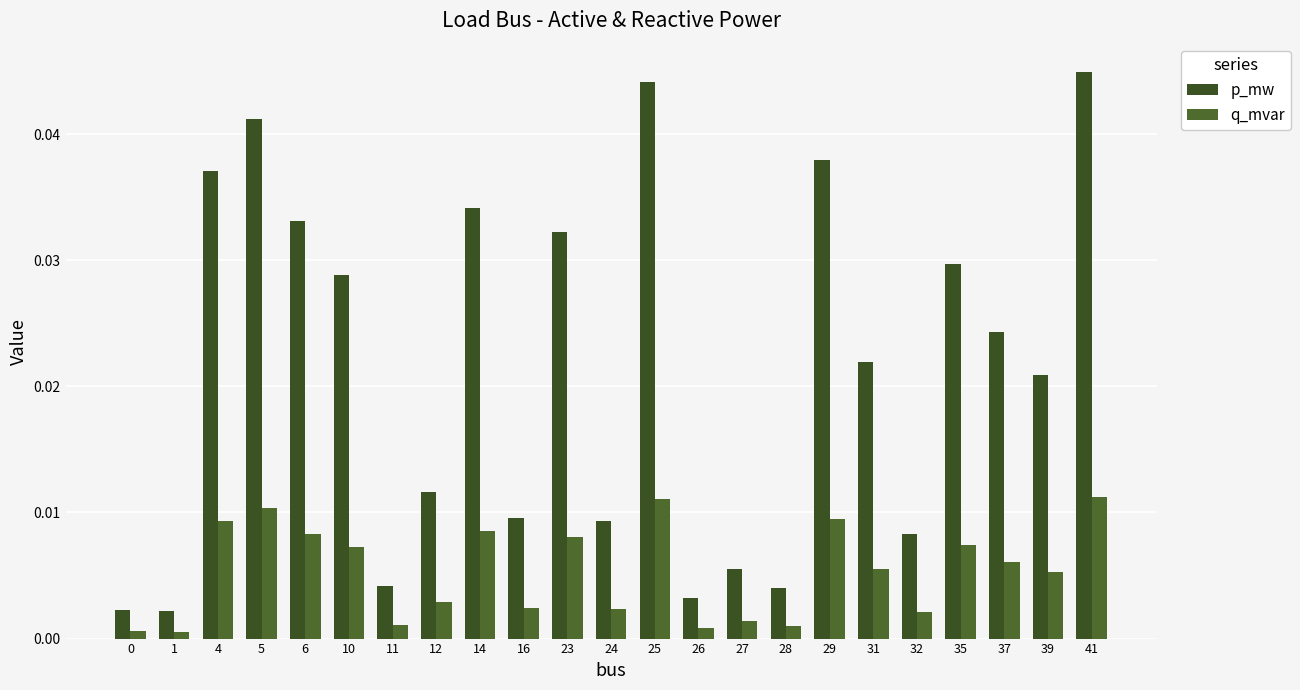

What are all the series names shown in the legend?

p_mw, q_mvar